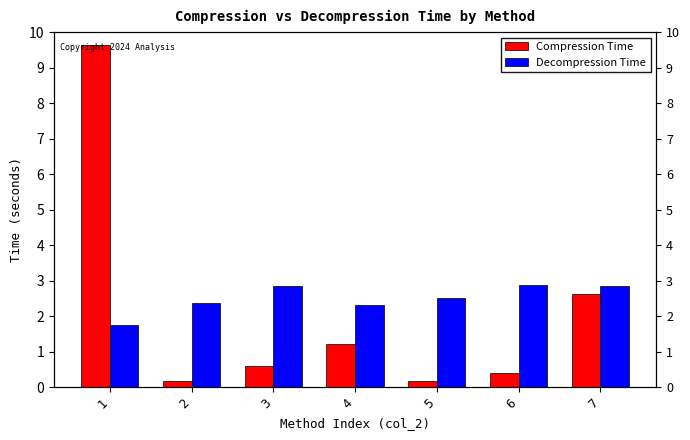

Reading left to right, extract all data points from this chart.

Compression Time: 1=9.6	2=0.2	3=0.6	4=1.2	5=0.2	6=0.4	7=2.6
Decompression Time: 1=1.8	2=2.4	3=2.8	4=2.3	5=2.5	6=2.9	7=2.8